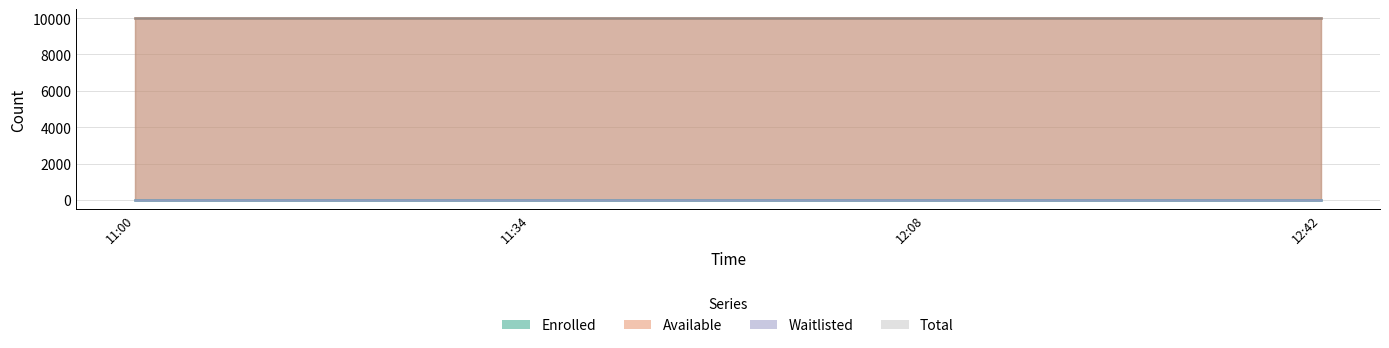

True or false: waitlisted and enrolled intersect in this chart.

False